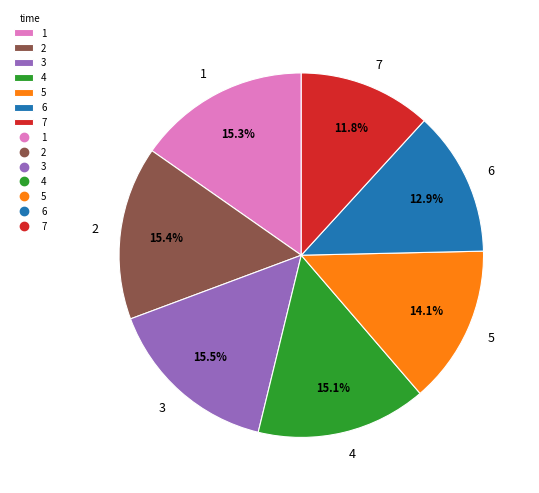

Which has a higher value, 5 or 1?

1